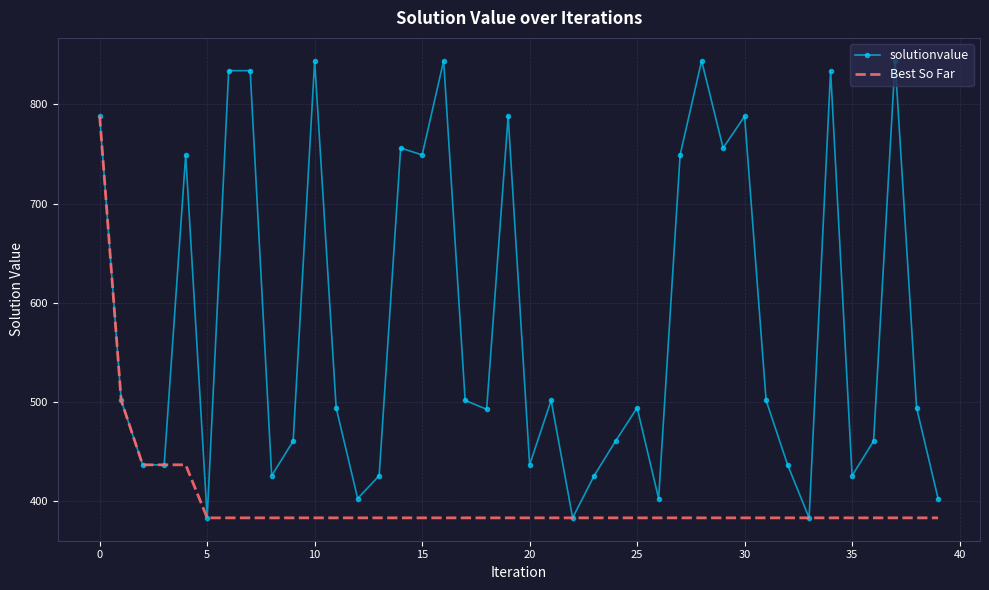

What is the maximum value shown in the chart?

844.0